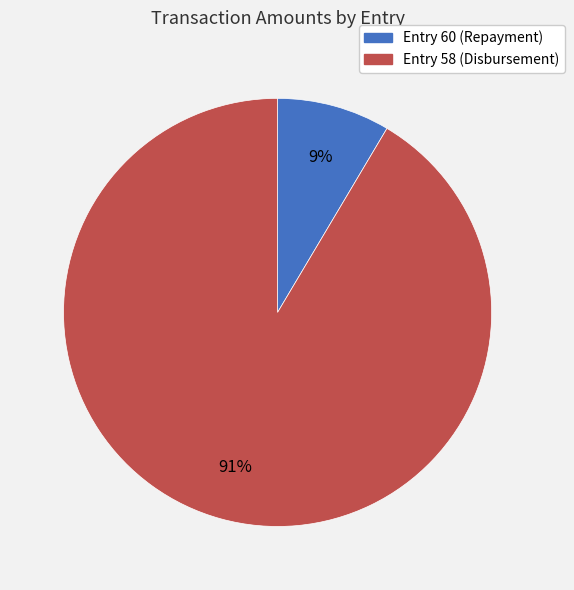

Does Entry 58 (Disbursement) account for over 50% of the chart?

Yes